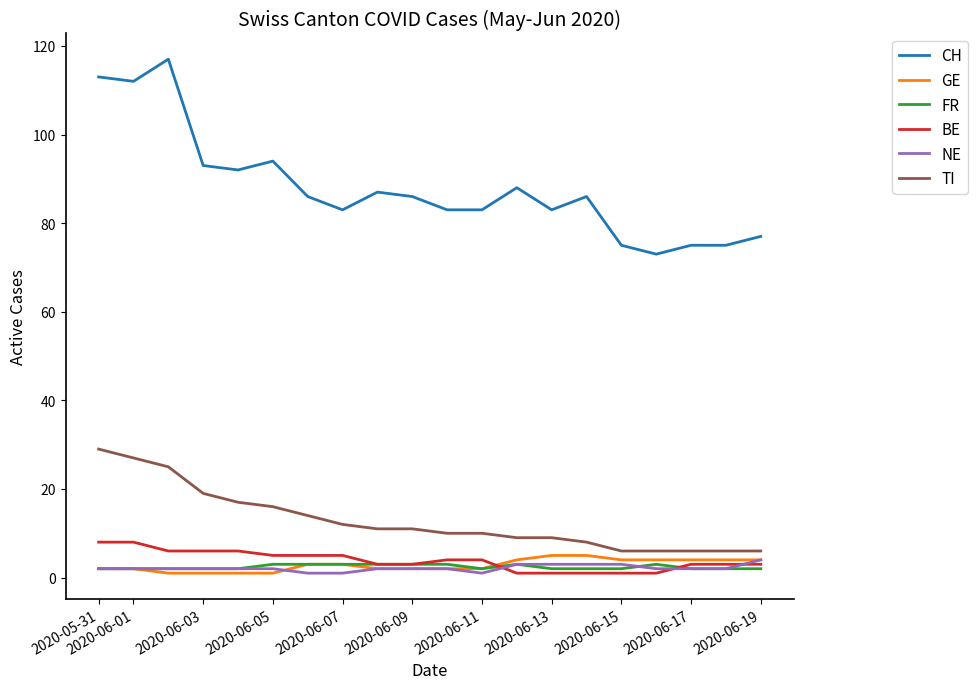

True or false: FR and TI intersect in this chart.

False